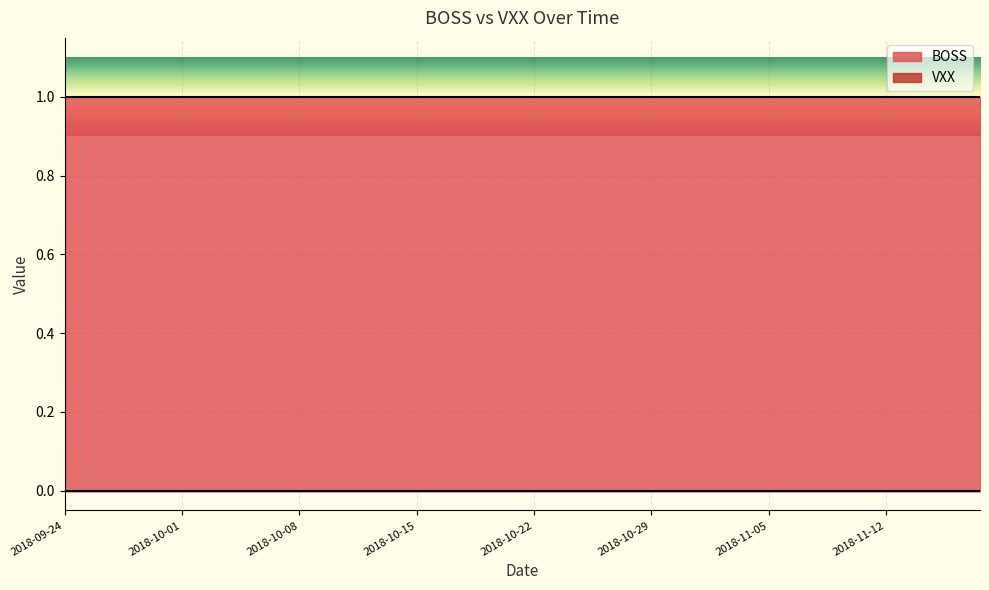

True or false: BOSS and VXX intersect in this chart.

False